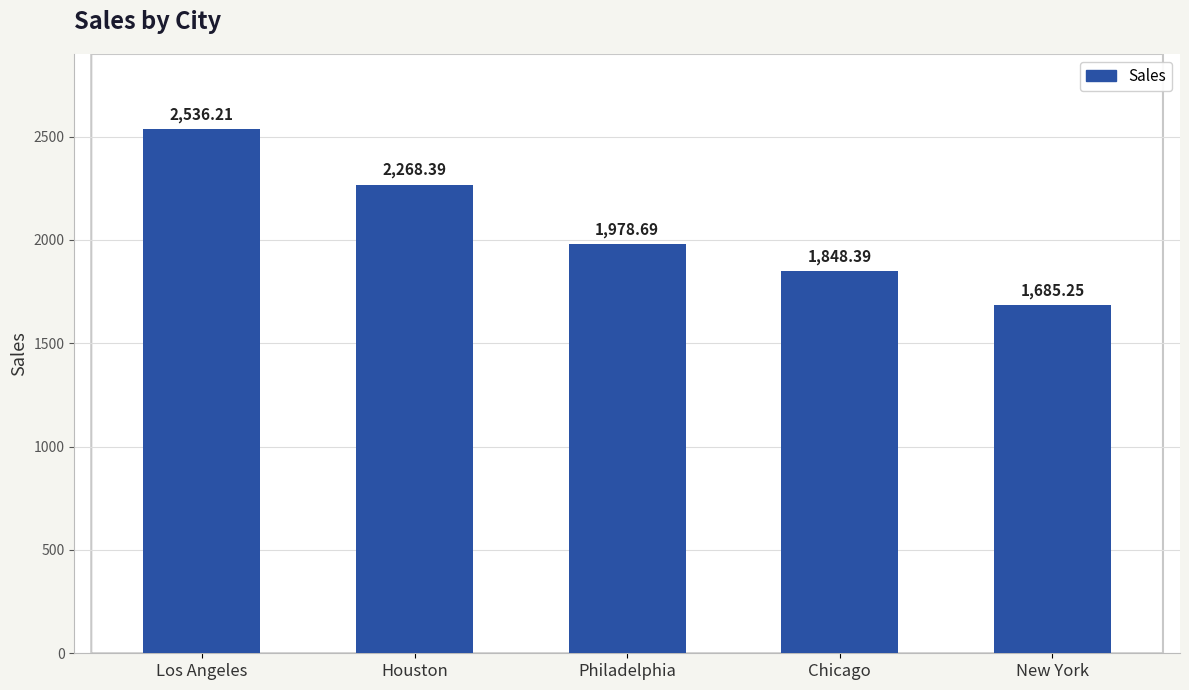

What is the difference between the maximum and second lowest values?

687.8